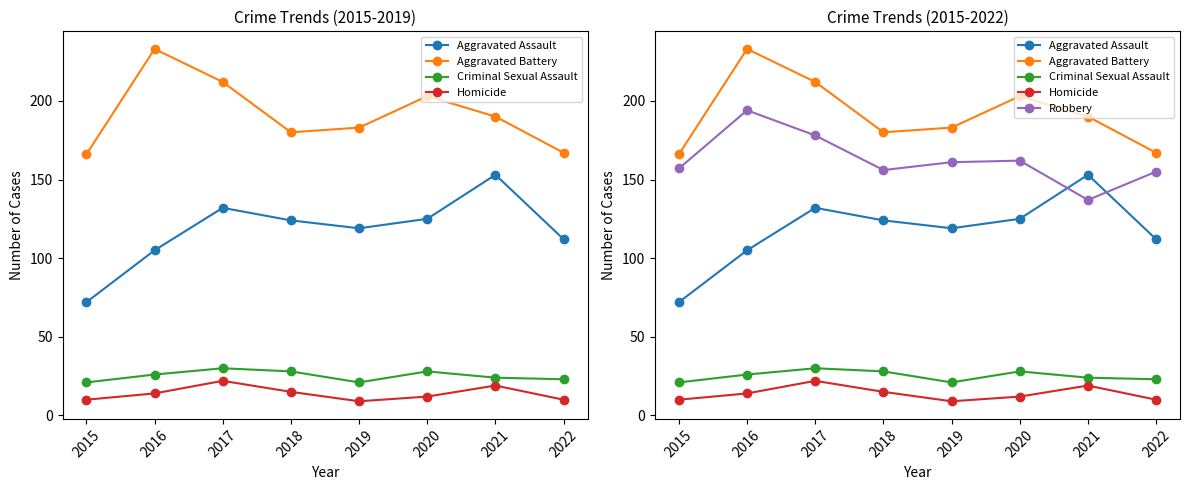

How many categories are shown in the chart?

8